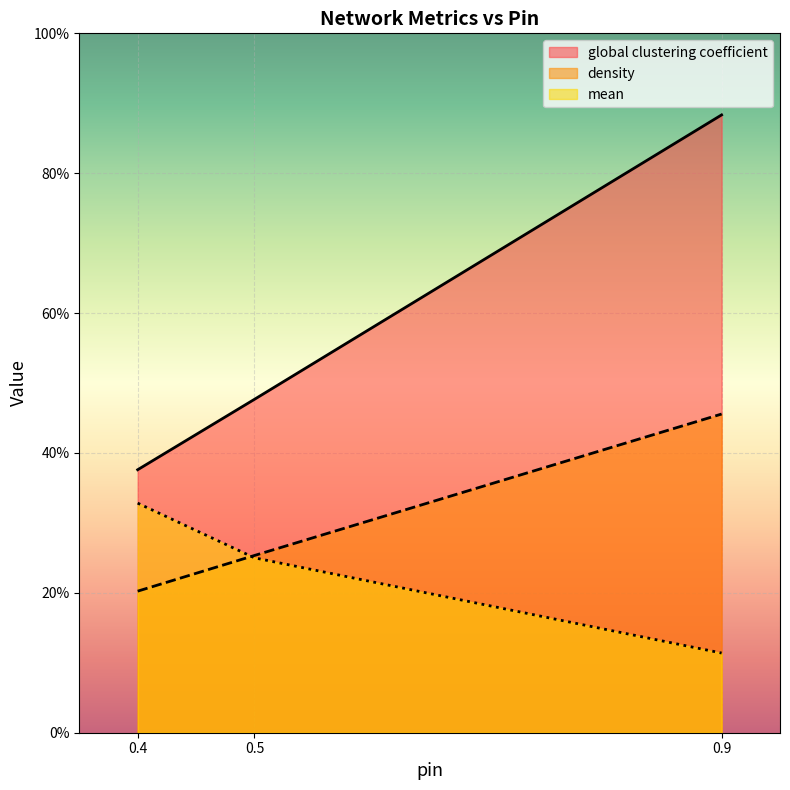

What is the value of the density point at the 3rd from the left?

0.5